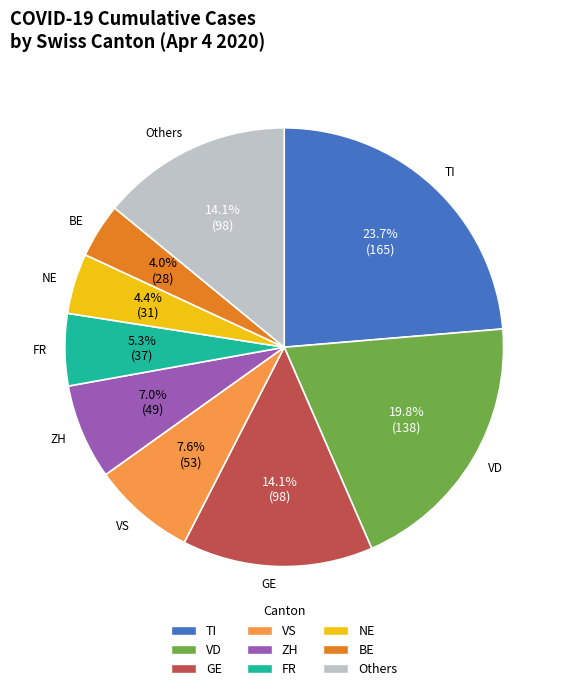

Is there a majority slice in this chart?

No